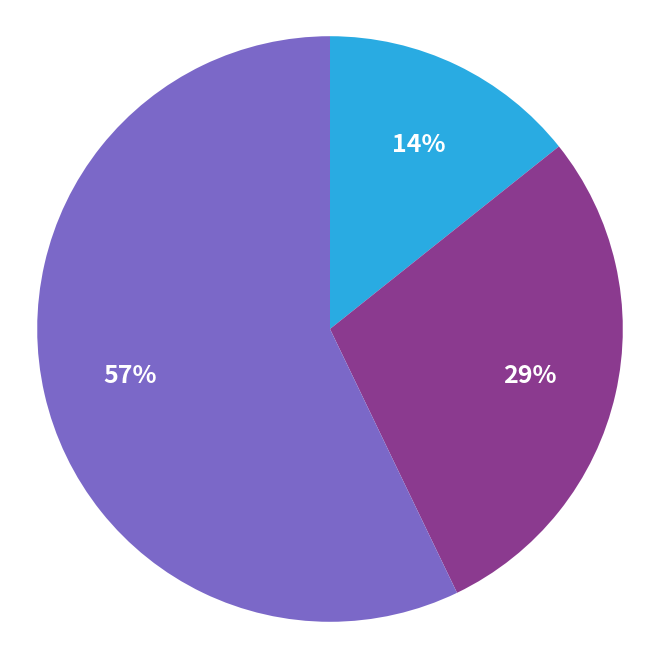

Is there a majority slice in this chart?

Yes